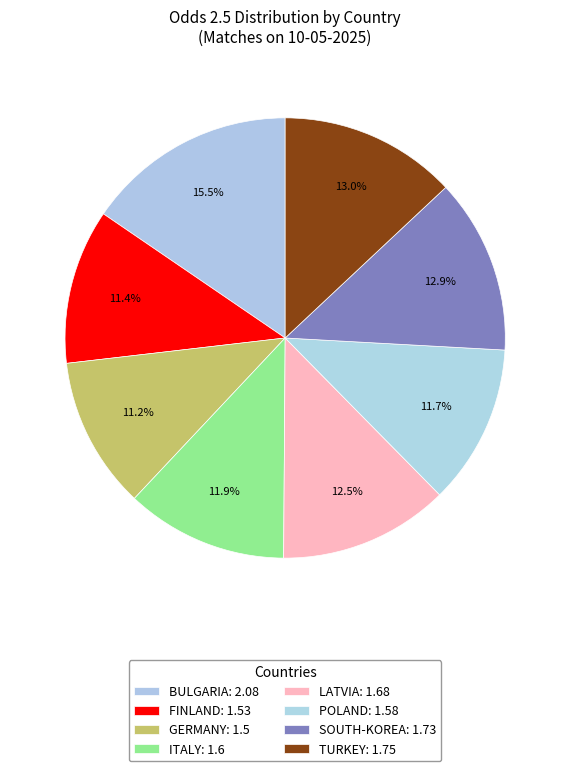

What percentage is the ITALY slice, to the nearest percent?

12%